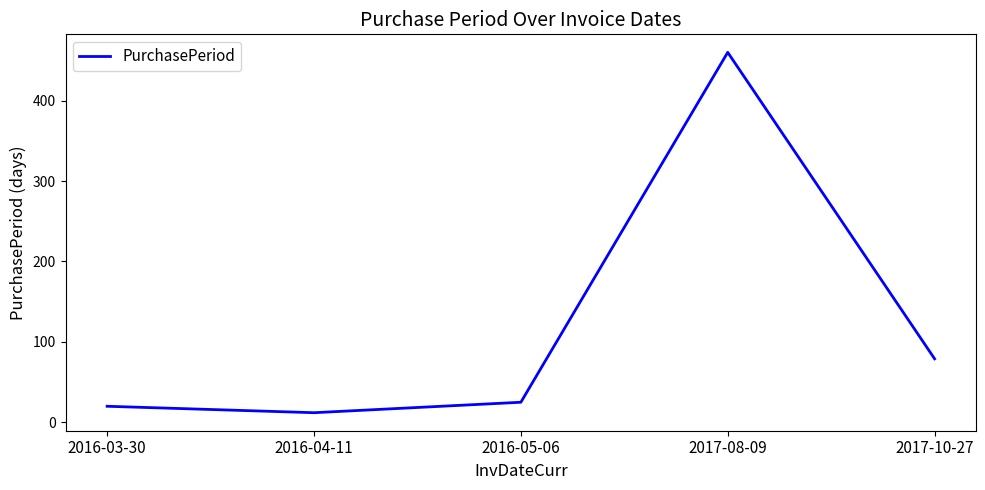

Reading left to right, extract all data points from this chart.

20	12	25	460	79